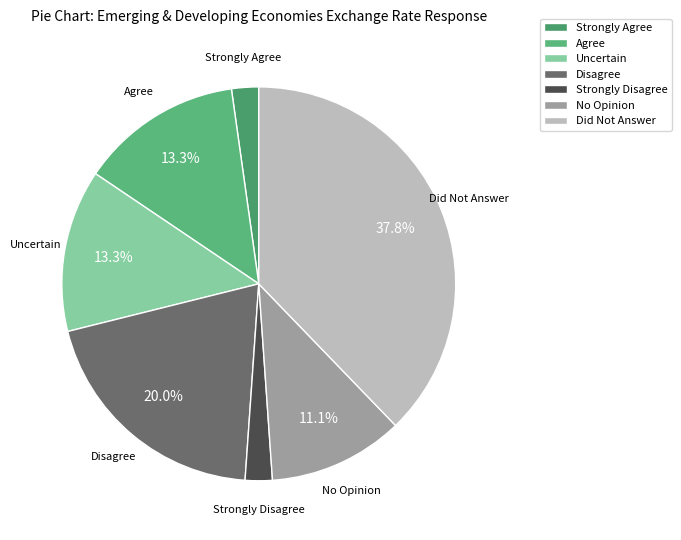

How many segments does this pie chart have?

7